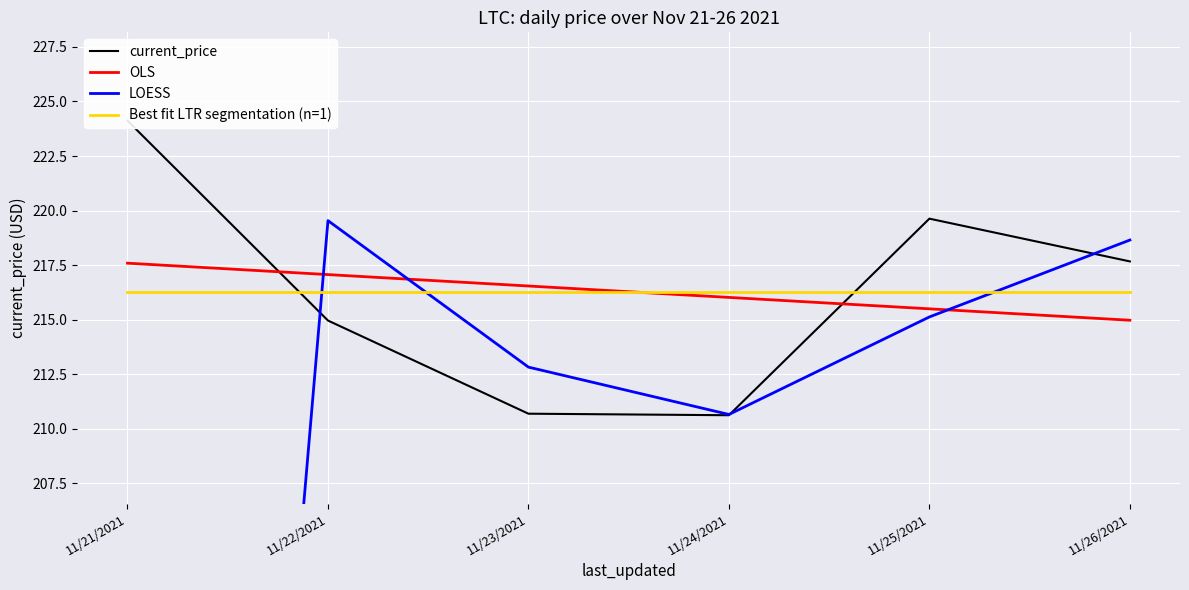

Reading right to left, transcribe all the data shown in this chart.

current_price: 217.7	219.6	210.6	210.7	215.0	224.1
OLS: 215.0	215.5	216.0	216.5	217.1	217.6
LOESS: 218.6	215.1	210.7	212.8	219.5	112.1
Best fit LTR segmentation (n=1): 216.3	216.3	216.3	216.3	216.3	216.3